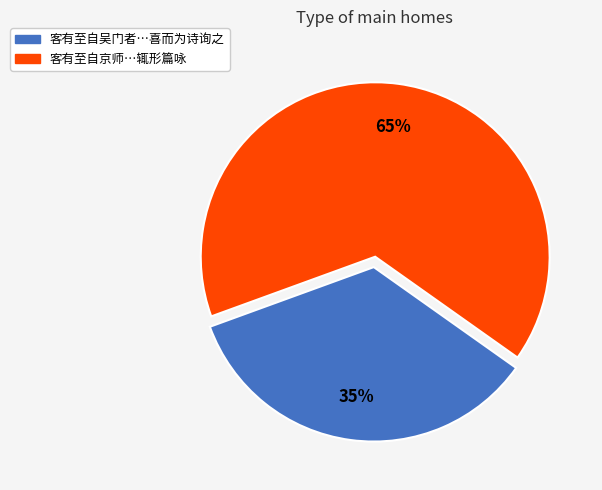

How many slices are in this pie chart?

2